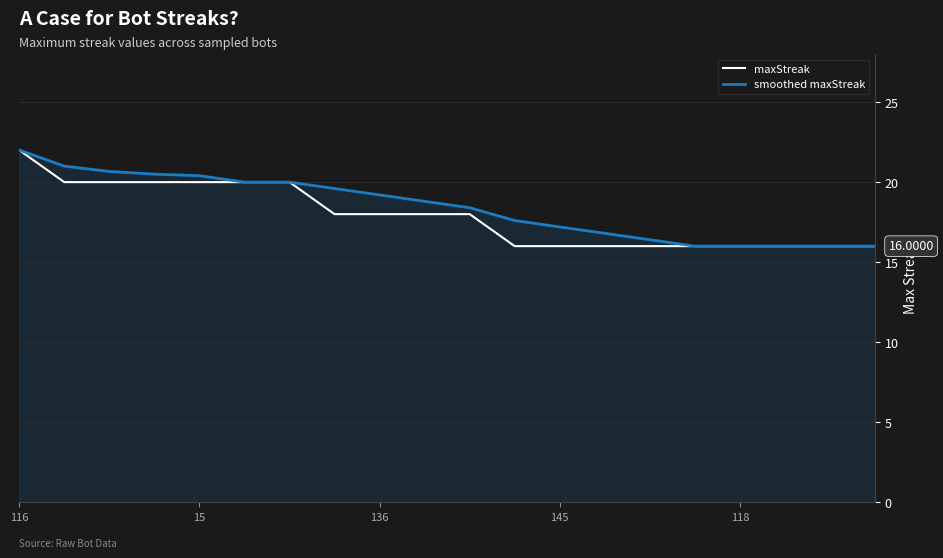

Which category has the highest value across all series?

116